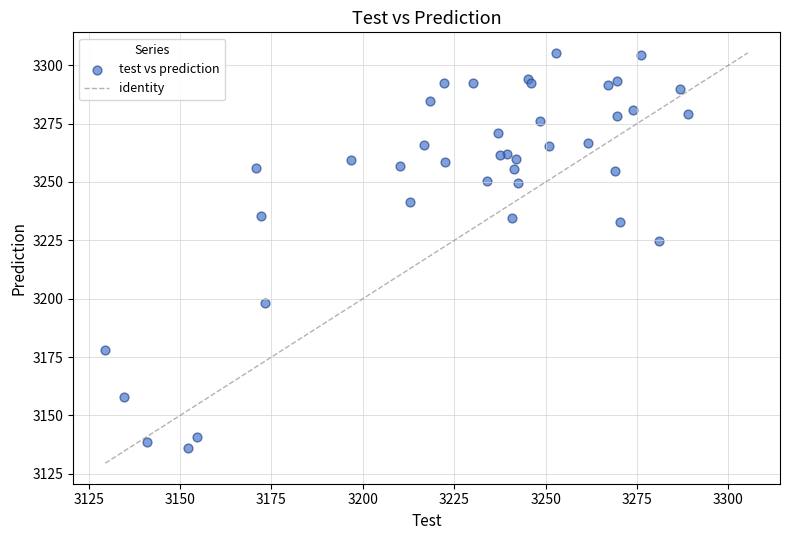

What Y value in the scatter plot is closest to 3220?

3224.6